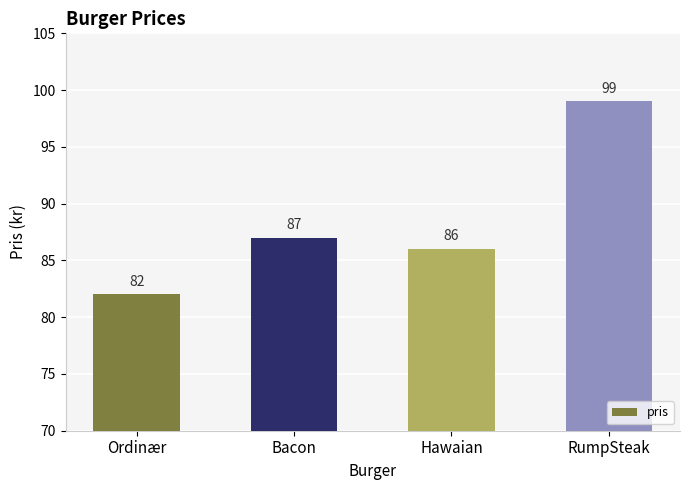

What is the value of the 4th bar from the left?

99